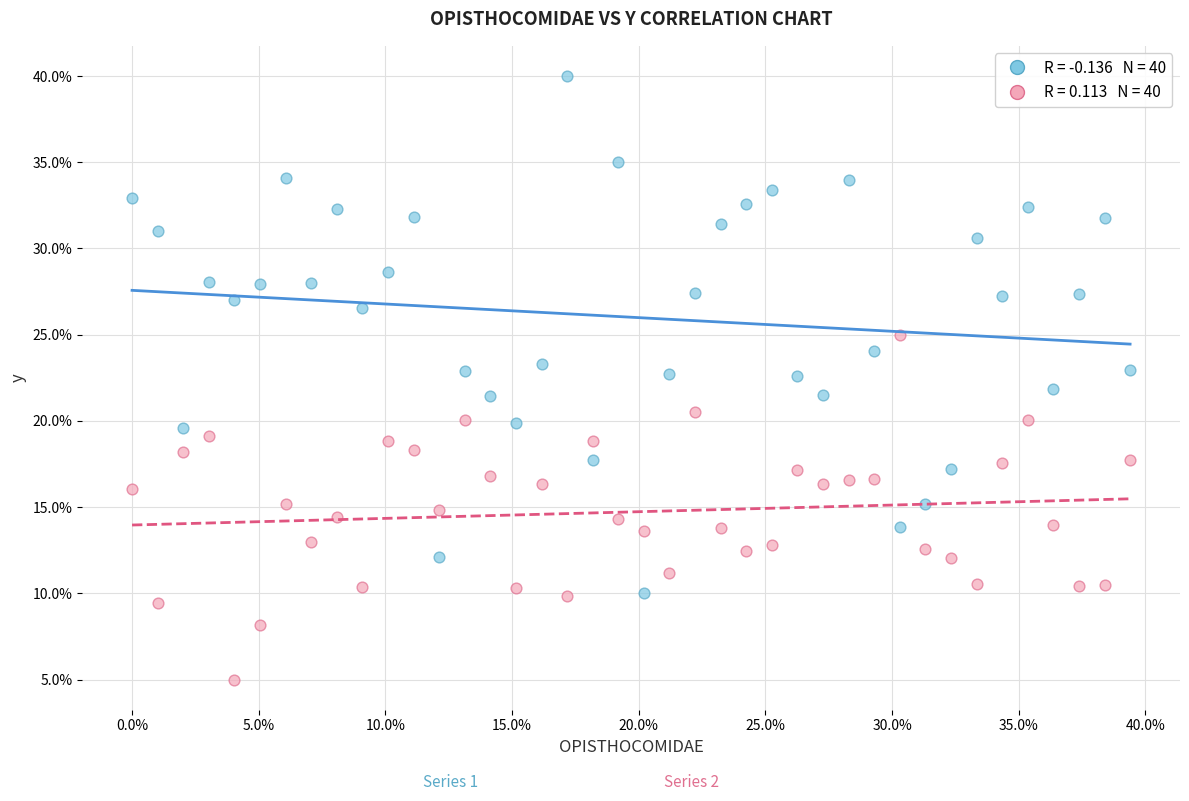

Across all data points, what is the range of X values (max minus min)?

39.4